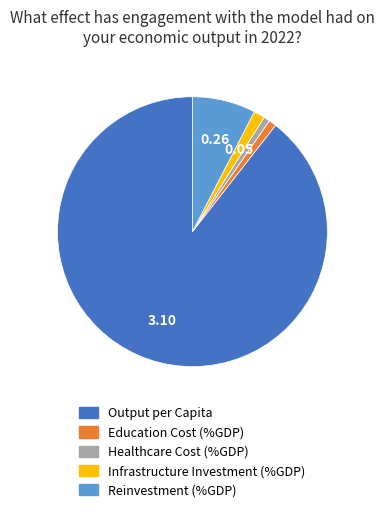

Between Reinvestment (%GDP) and Education Cost (%GDP), which is larger?

Reinvestment (%GDP)